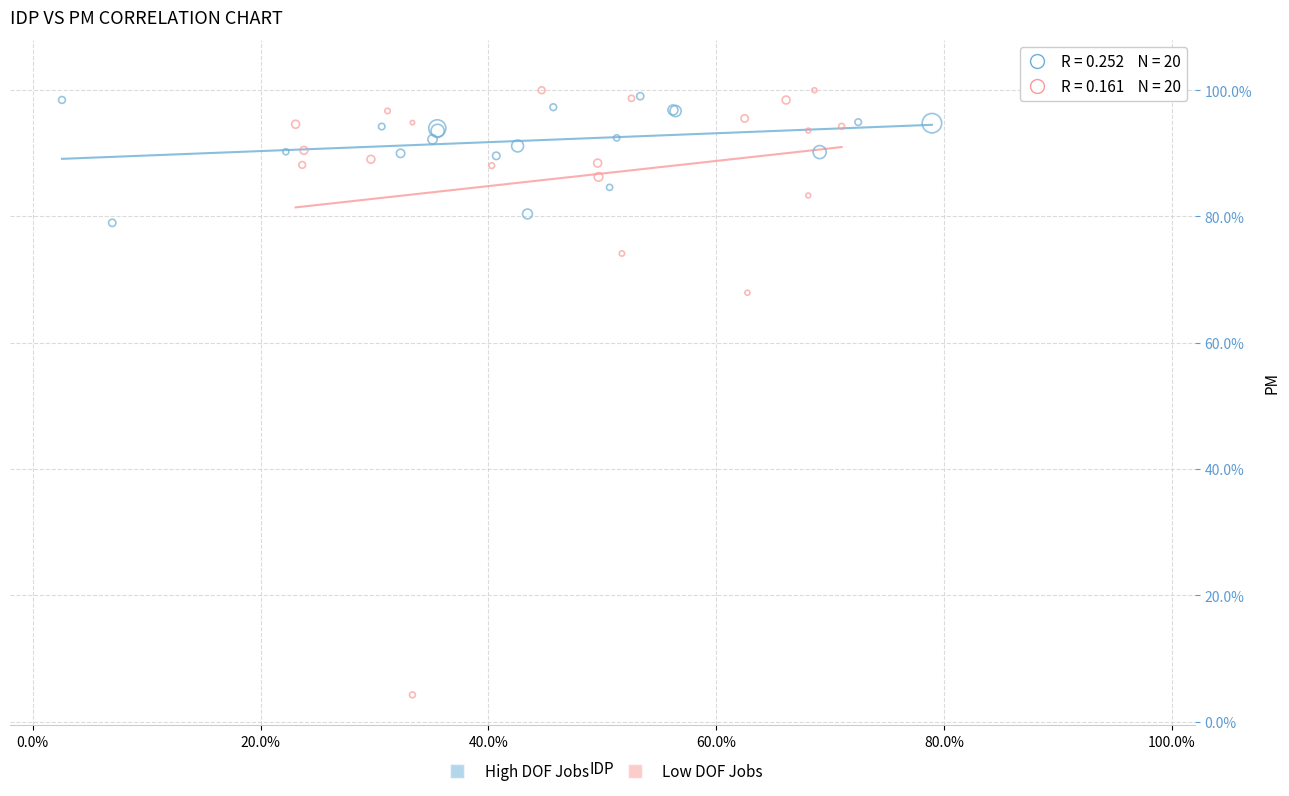

Which series reaches the minimum Y coordinate?

Low DOF Jobs